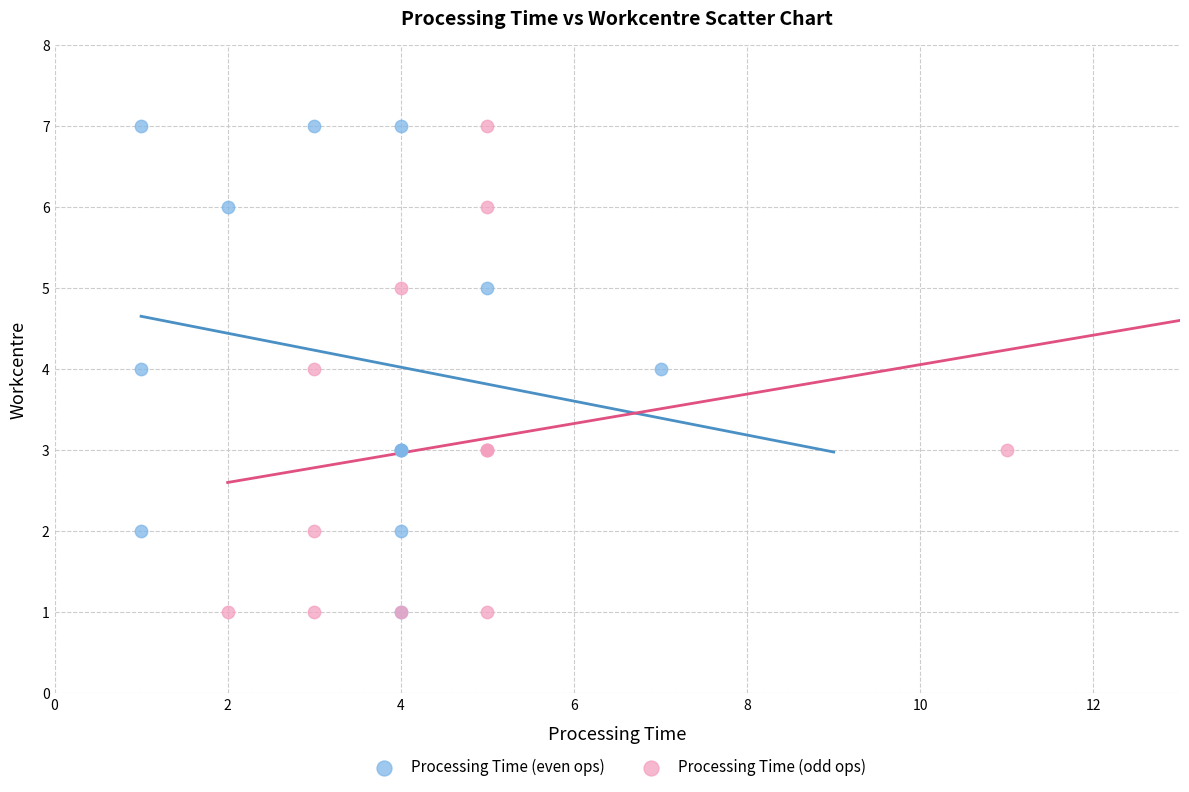

What are all the series names shown in the legend?

Processing Time (even ops), Processing Time (odd ops)